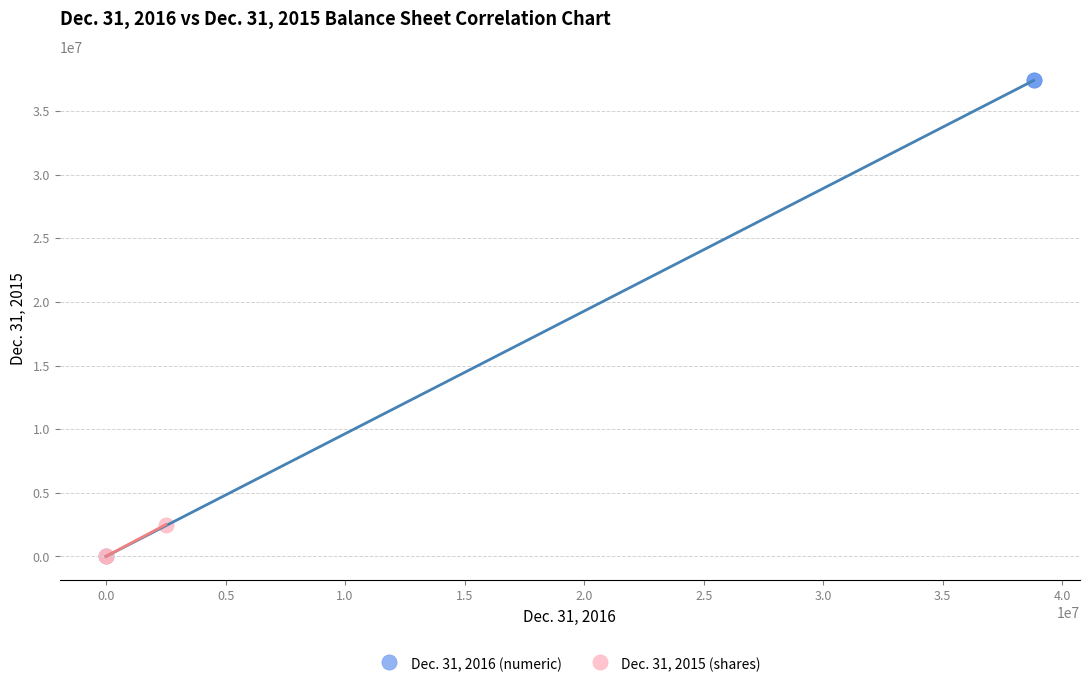

Which series has the widest spread of Y values?

Dec. 31, 2016 (numeric)